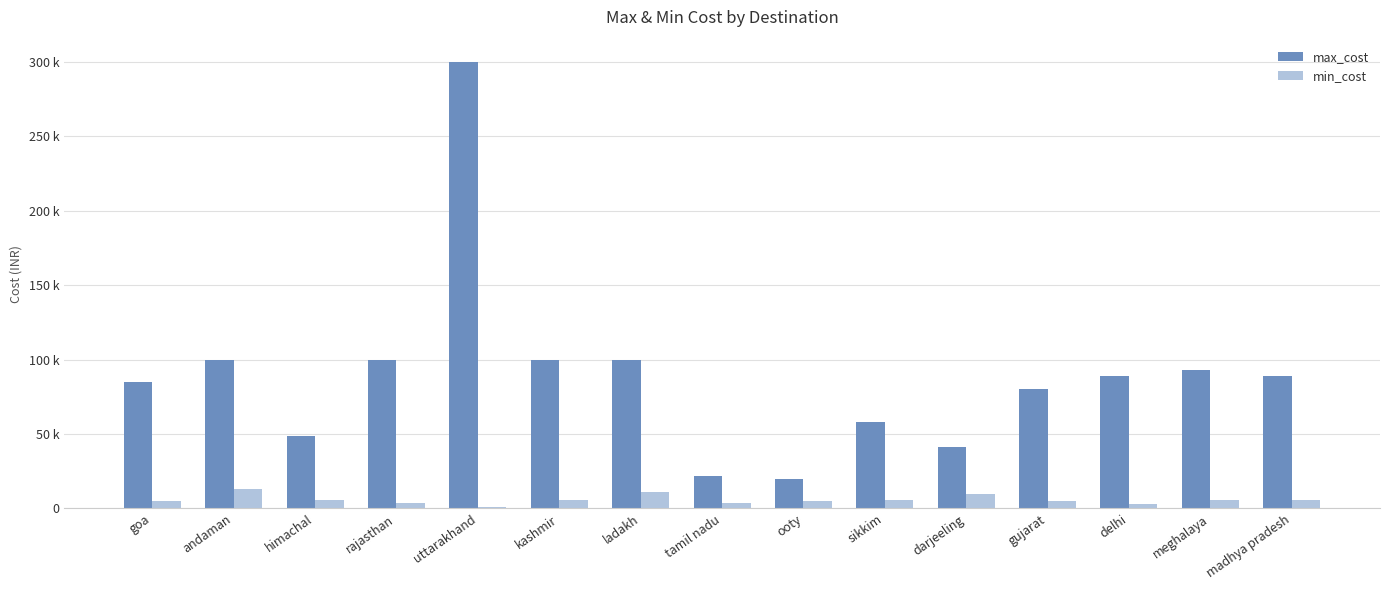

Is the value of max_cost at ladakh greater than the value of min_cost at himachal?

Yes